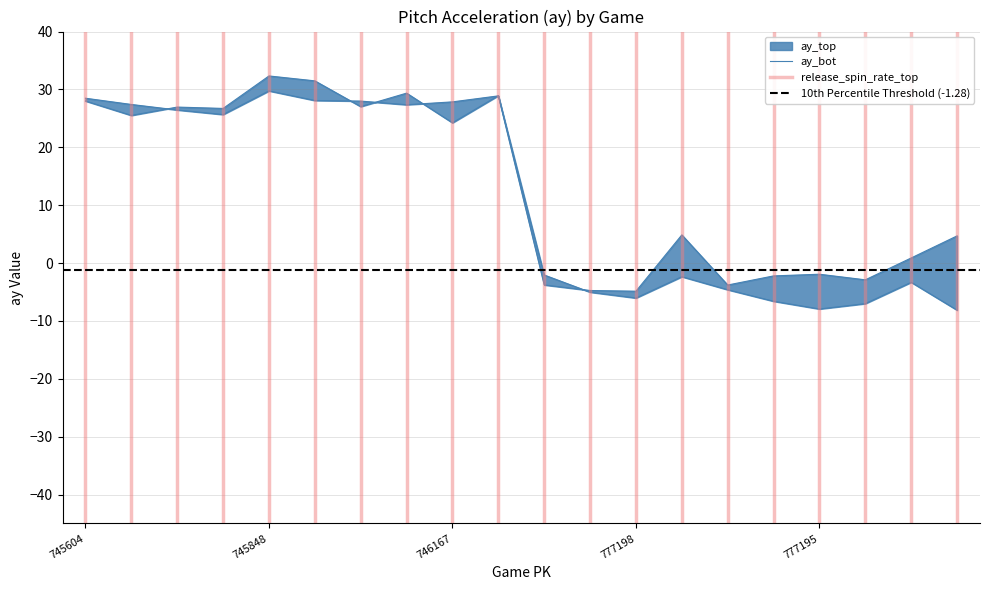

How many lines are shown in the chart?

2